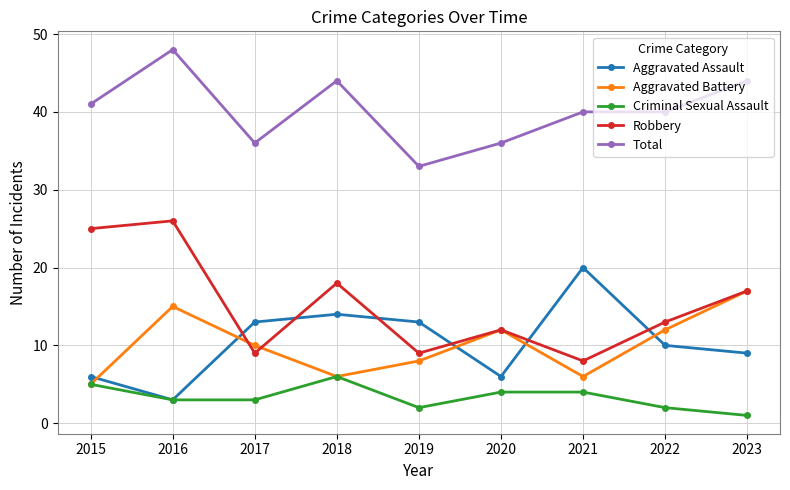

True or false: Total and Robbery intersect in this chart.

False